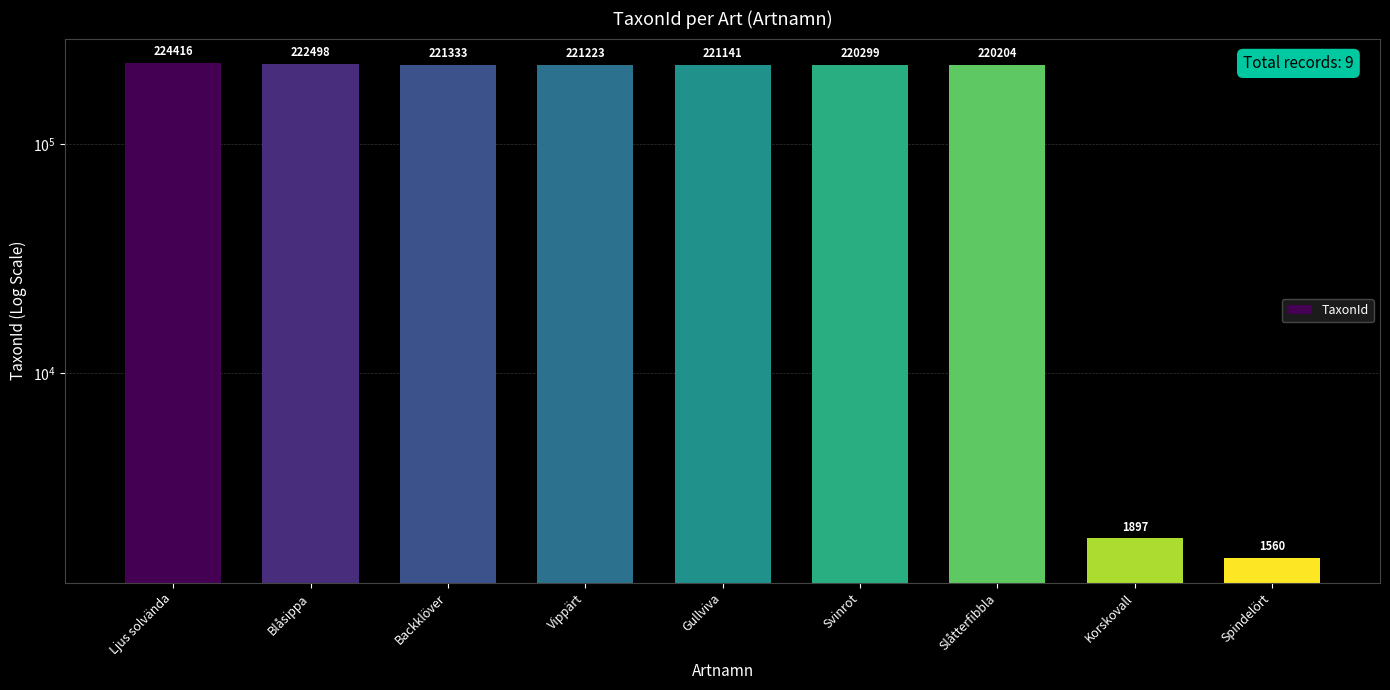

Which category has the highest value across all series?

Ljus solvända